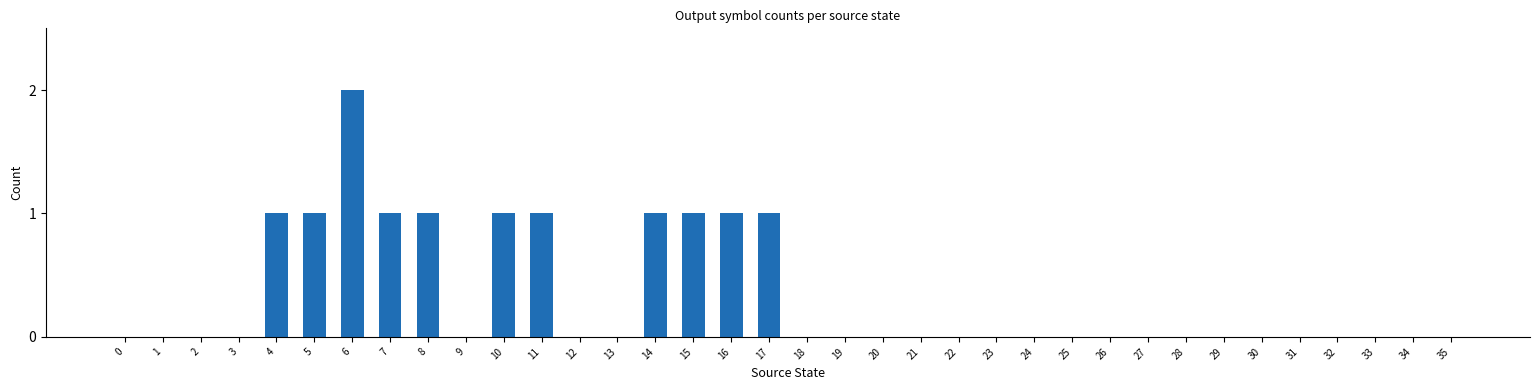

The chart shows a value of -1 at 26. True or false?

False